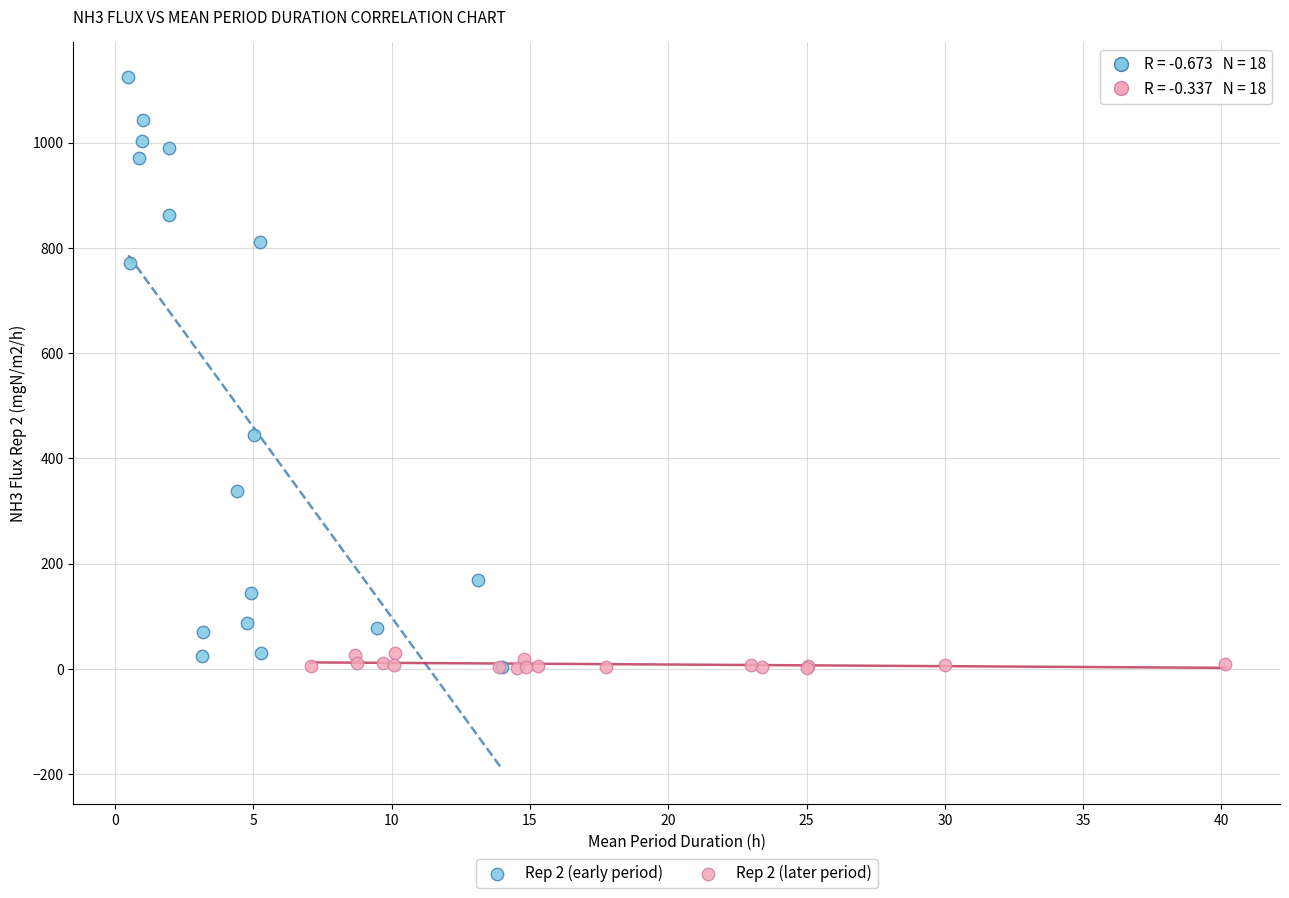

Which series reaches the maximum Y coordinate?

Rep 2 (early period)